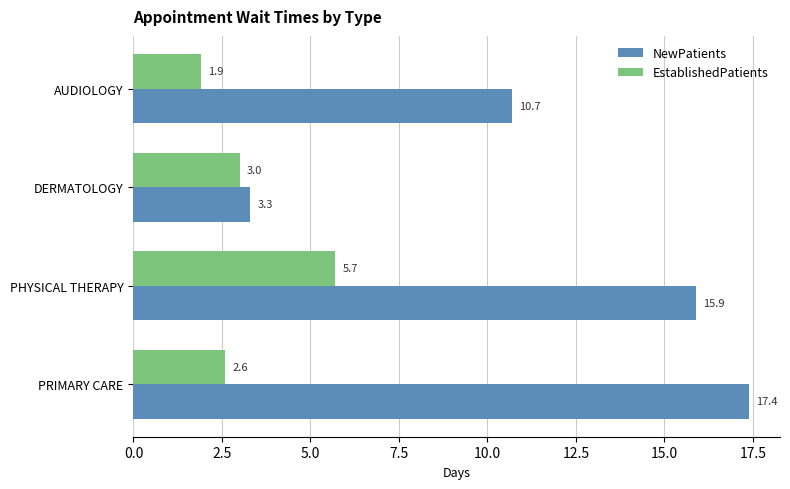

At which label is EstablishedPatients closest to 3?

DERMATOLOGY